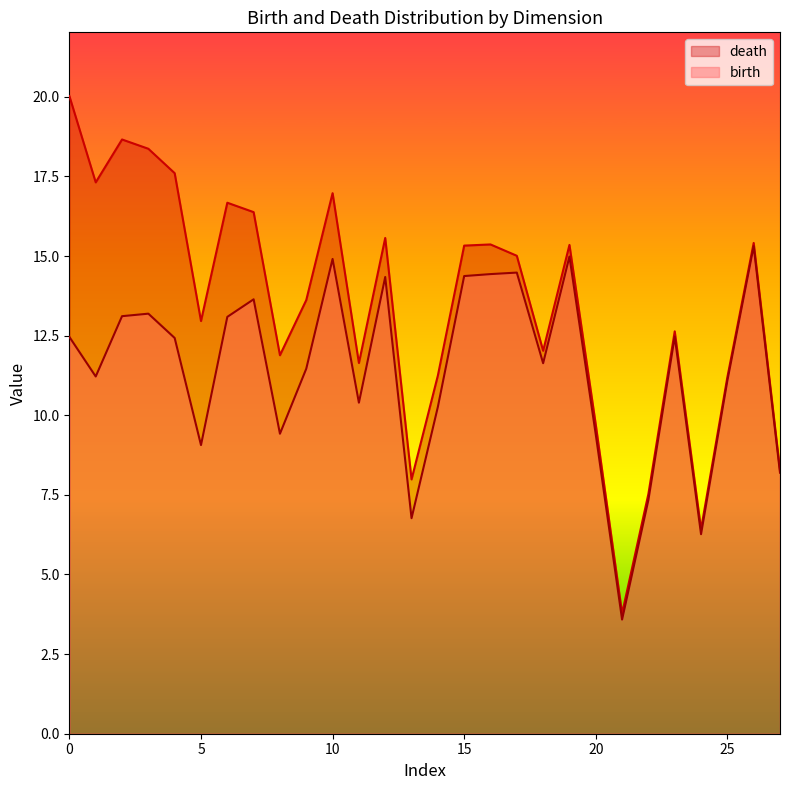

Rank the series at 1 from highest to lowest value.

death, birth